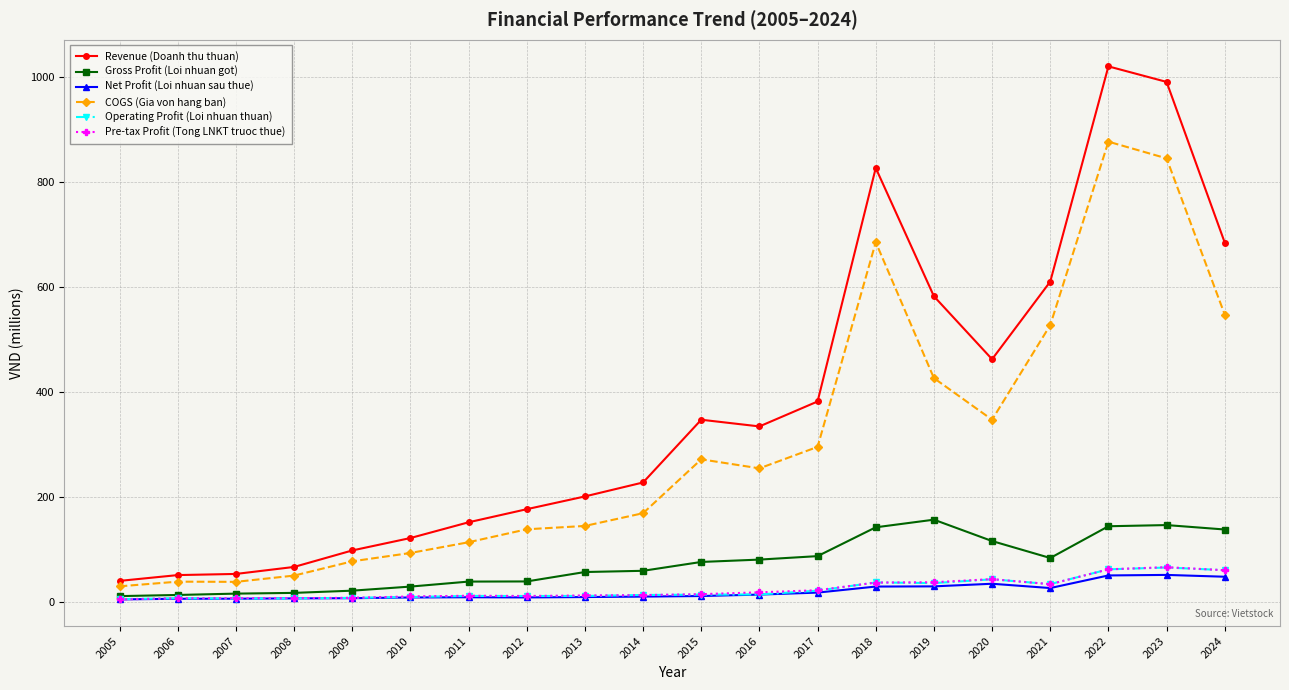

What is the sum of all Net Profit (Loi nhuan sau thue) values?

374.8